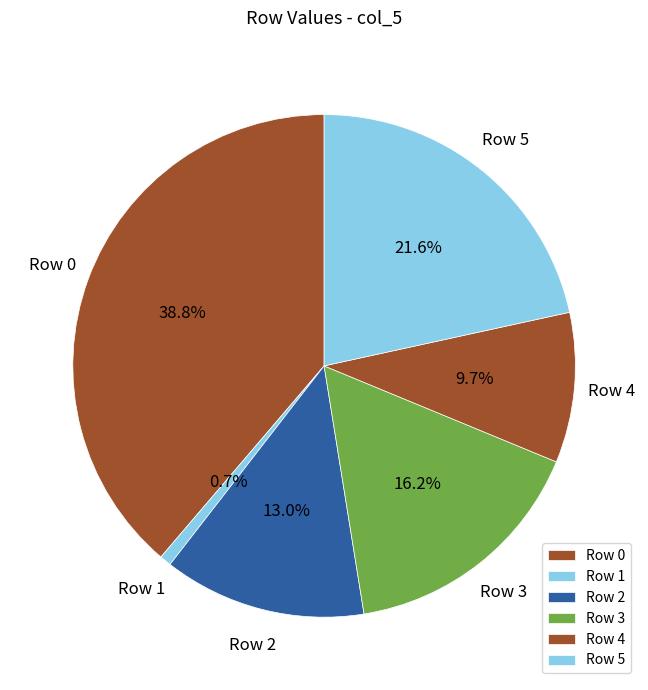

Rank the categories by value from lowest to highest.

Row 1, Row 4, Row 2, Row 3, Row 5, Row 0